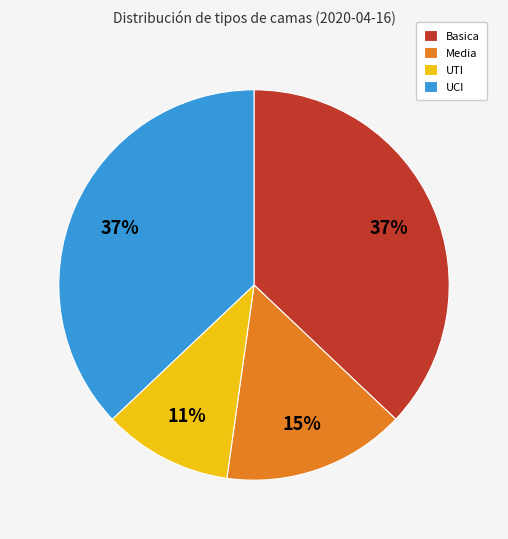

Combined, do UTI and UCI account for over 50%?

No